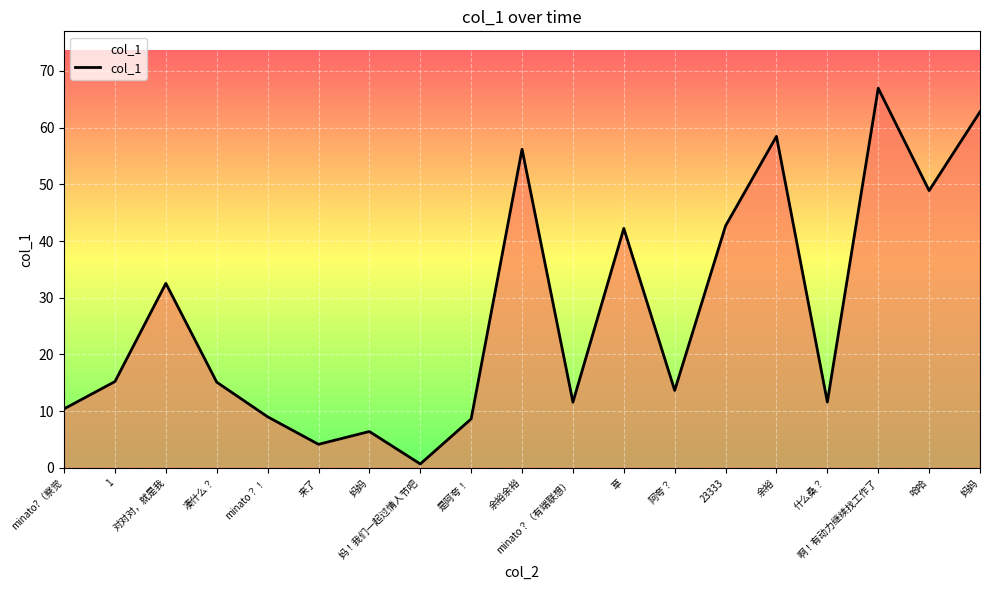

List the labels in order of value, largest first.

啊！有动力继续找工作了, 妈妈, 余裕, 余裕余裕, 哈哈, 23333, 草, 对对对，就是我, 1, 凑什么？, 阿夸？, 什么桑？, minato？（有端联想）, minato?（察觉, minato？！, 是阿夸！, 妈妈, 来了, 妈！我们一起过情人节吧